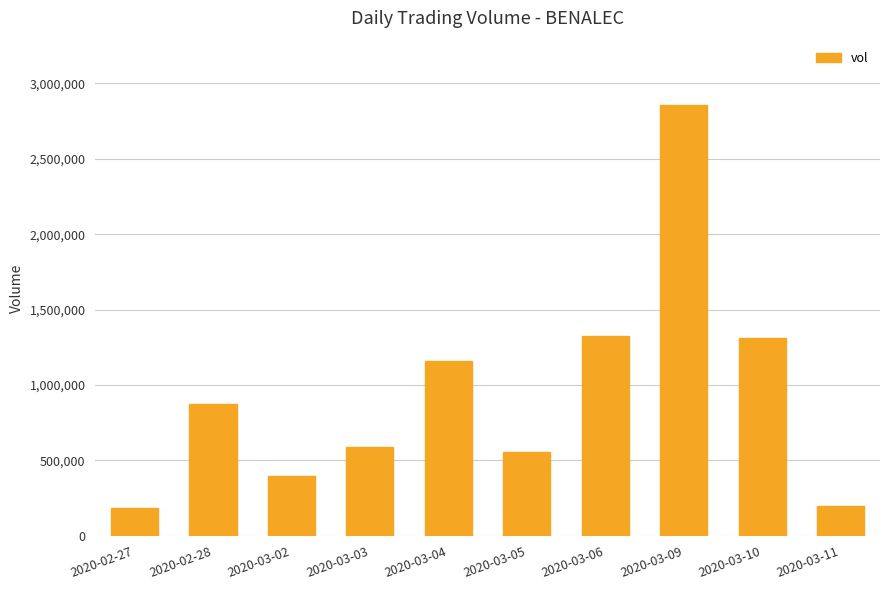

What is the maximum value shown in the chart?

2855100